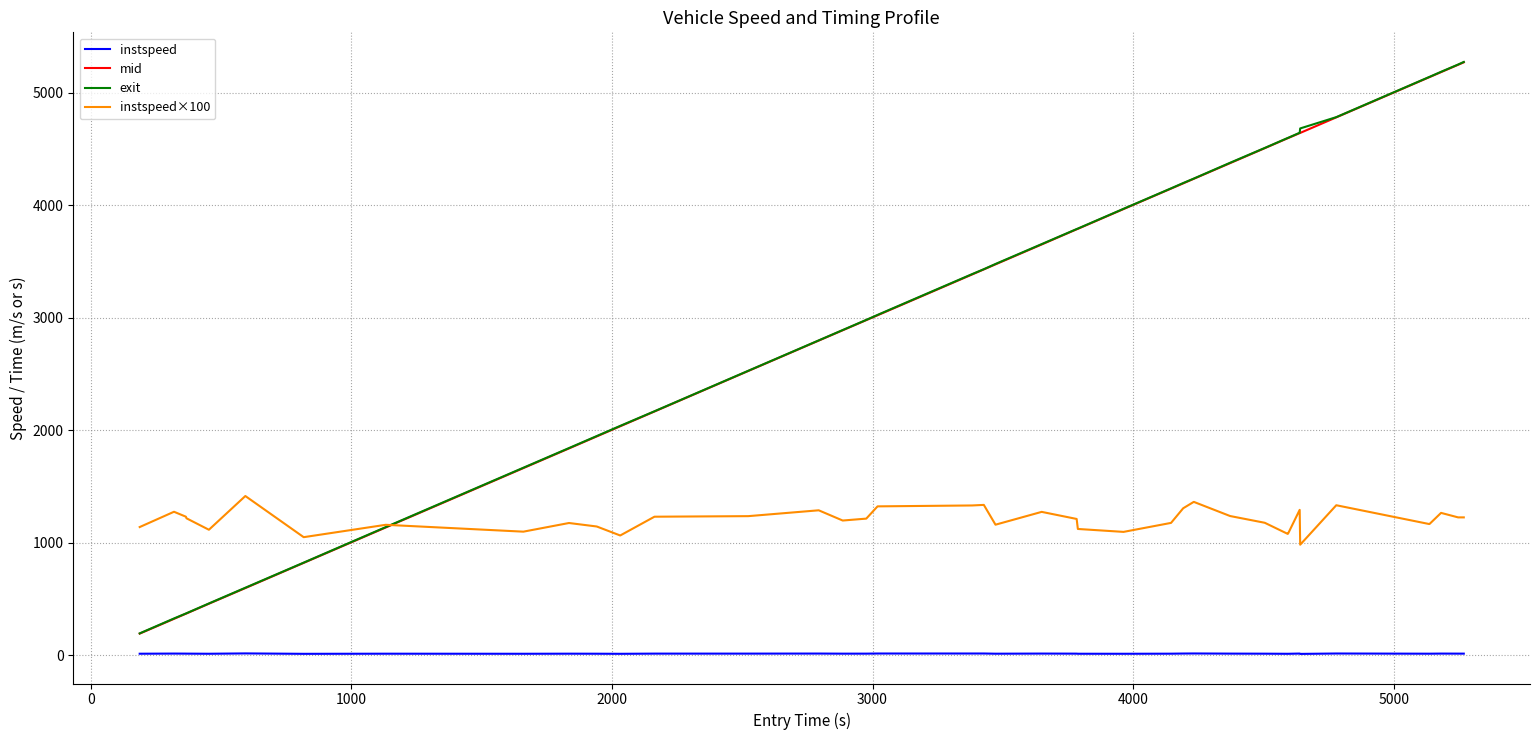

What are all the series names shown in the legend?

instspeed, mid, exit, instspeed×100